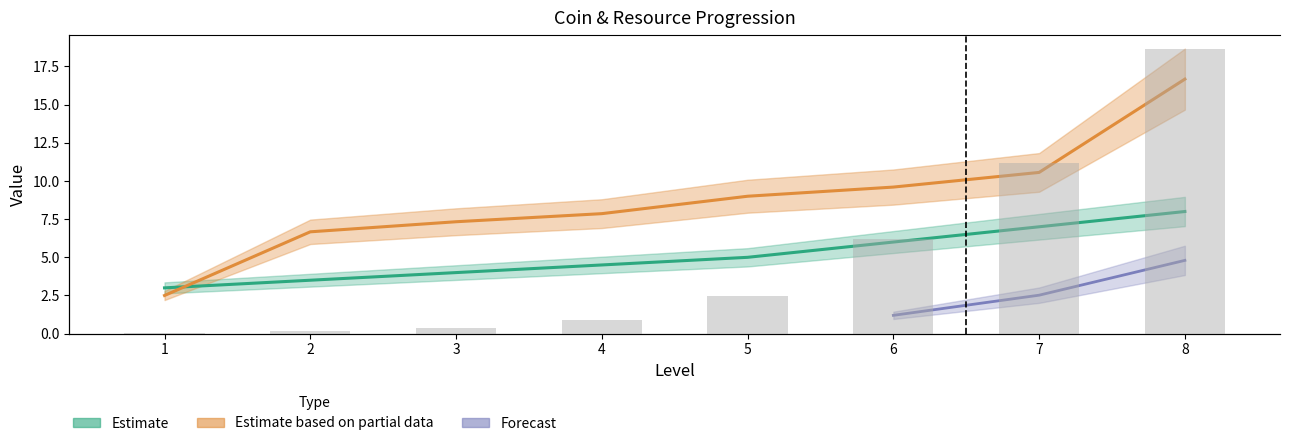

The col_3 series shows 5.0 at 5. True or false?

True